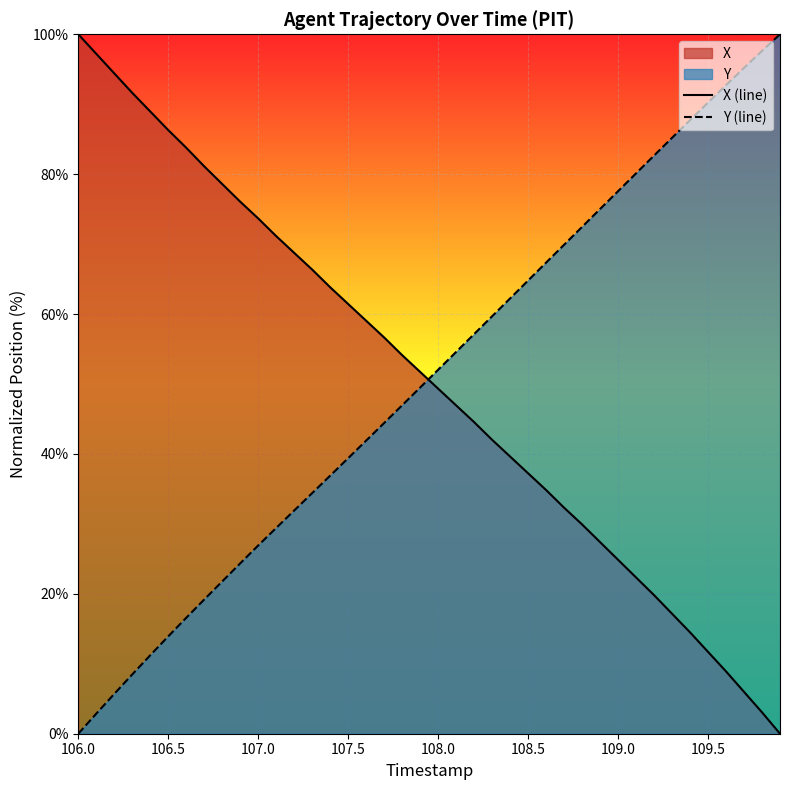

At which label does X (line) first exceed 51?

106.0